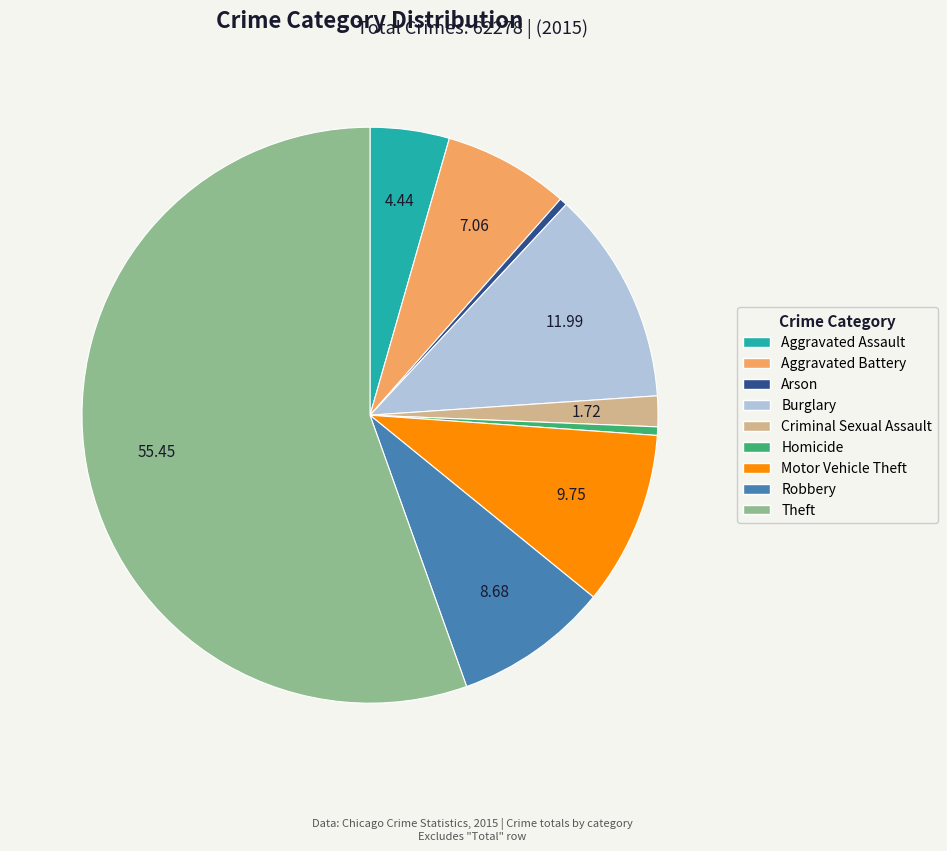

Do Aggravated Battery and Robbery together represent more than half of the pie?

No